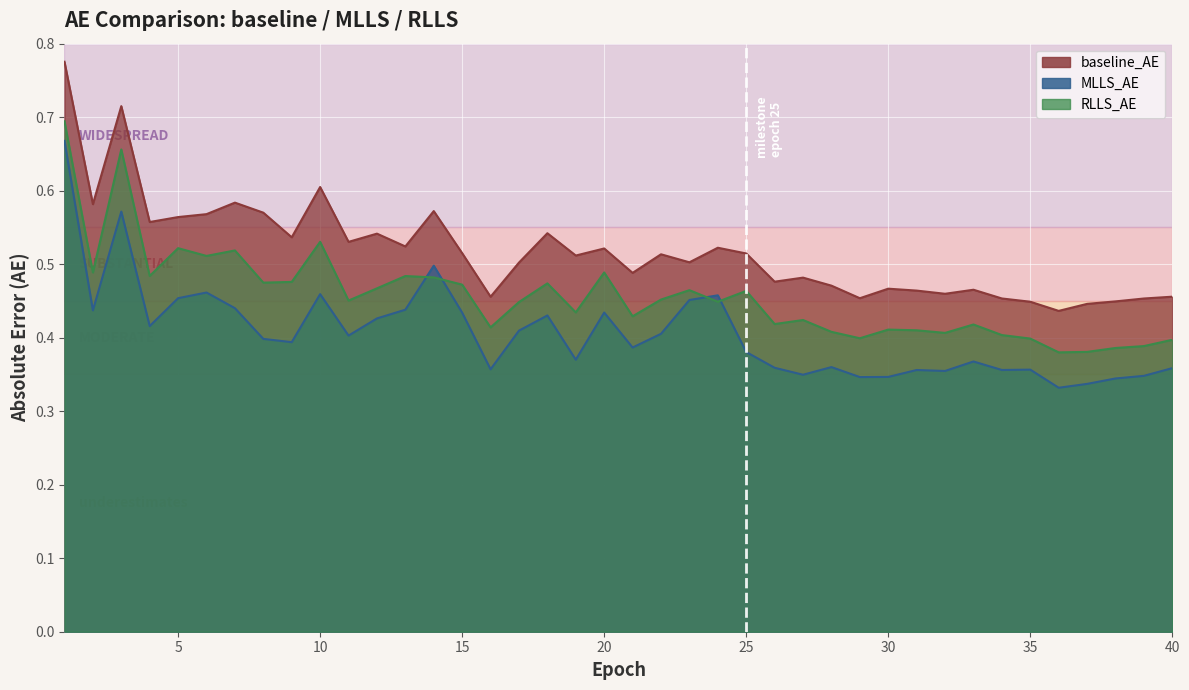

Is the value of MLLS_AE at 36 greater than the value of baseline_AE at 21?

No